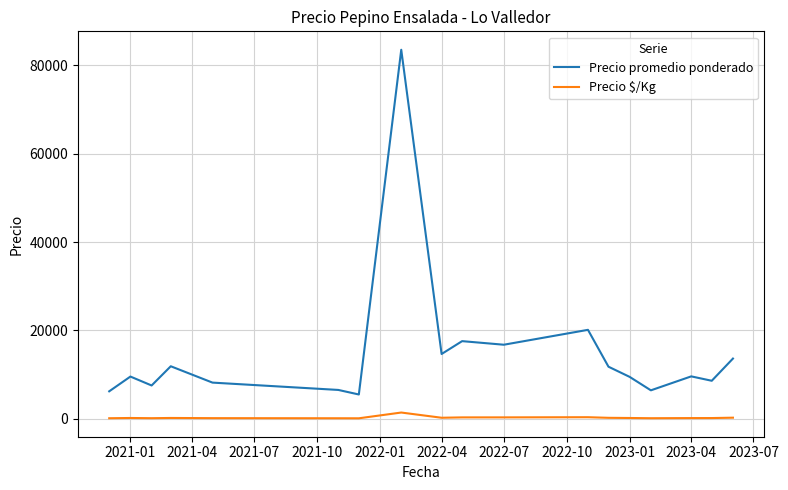

List the series in order of their peak value, lowest first.

Precio $/Kg, Precio promedio ponderado